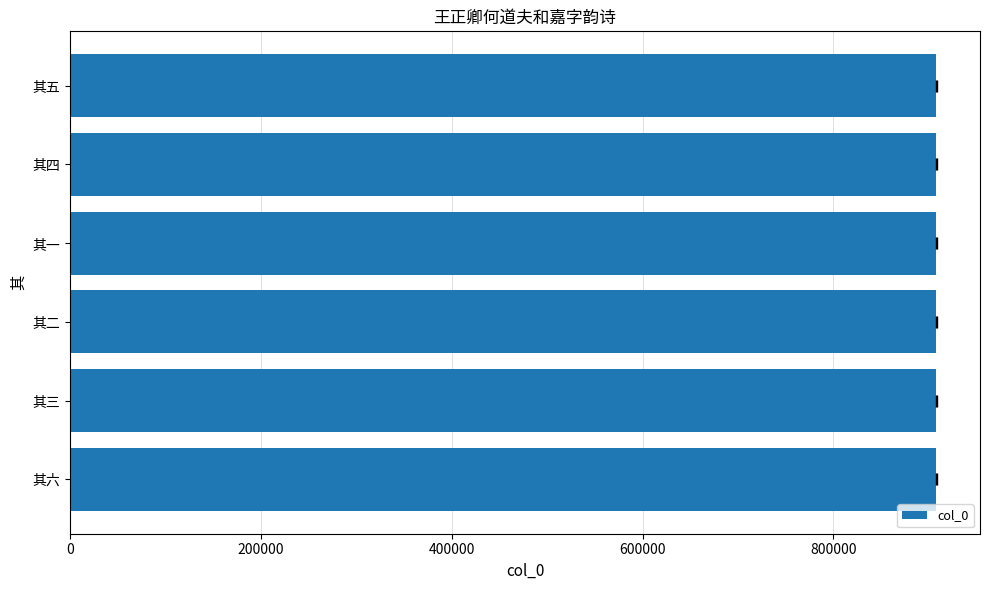

What is the ratio of the value at 其六 to the value at 其五?

1.0